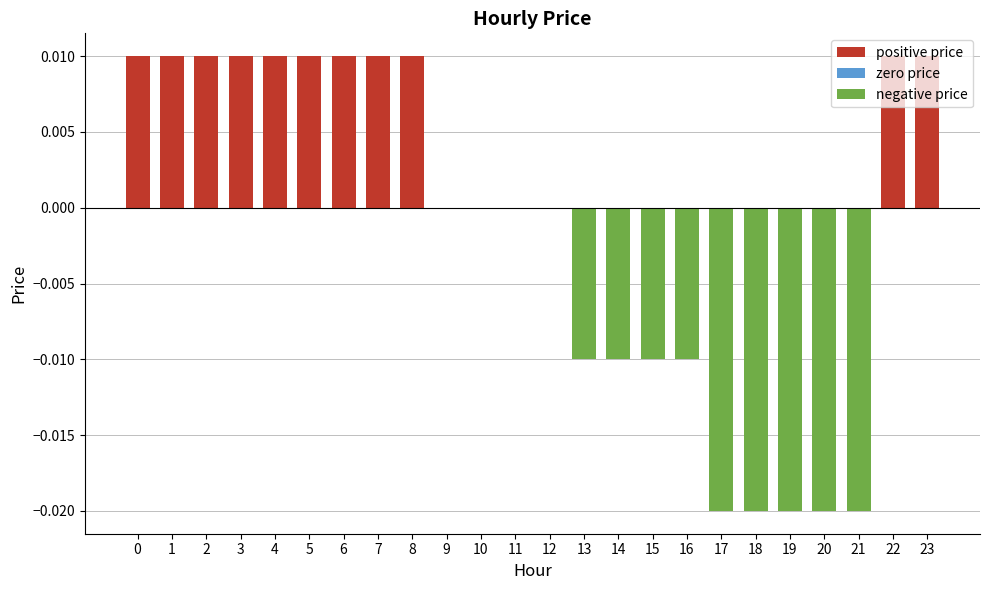

Which has a higher value, 16 or 10?

10